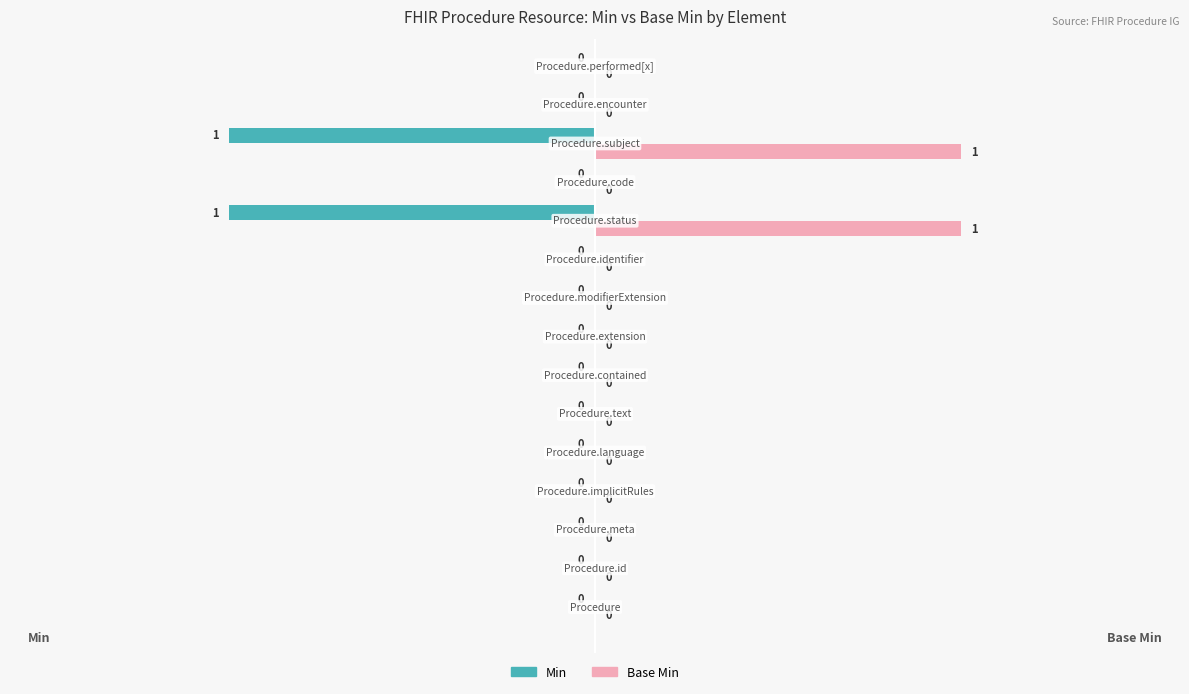

How many Base Min values are between 0 and 1?

15